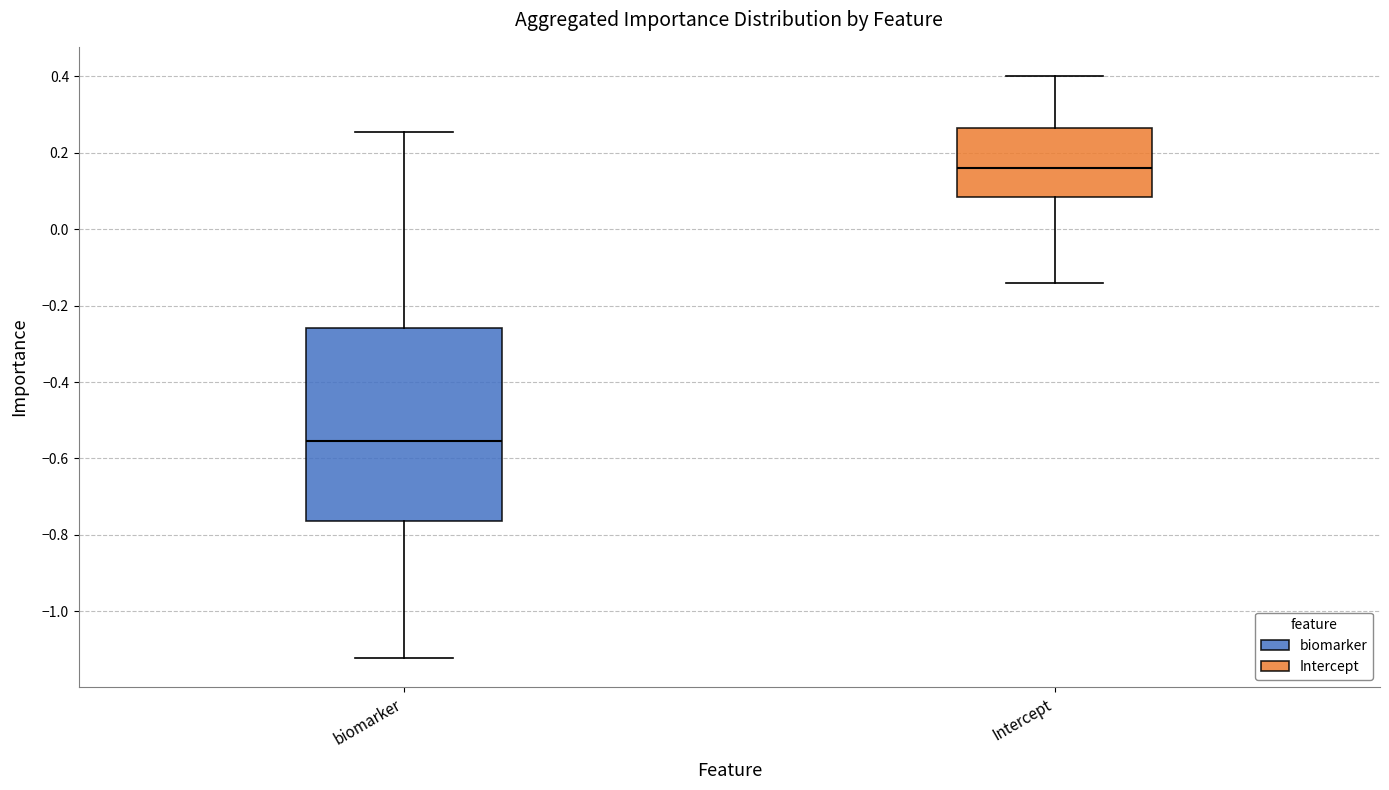

Which box has the highest median line?

Intercept